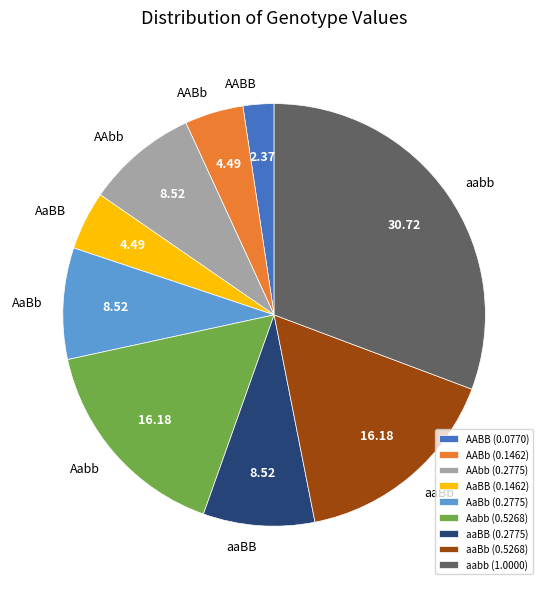

True or false: aaBB accounts for 9% of the total.

True